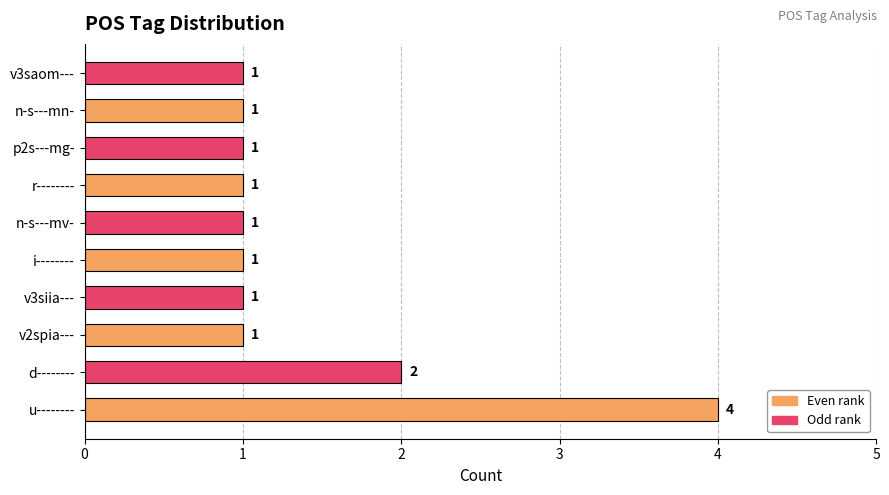

What is the difference between the maximum and minimum values?

3